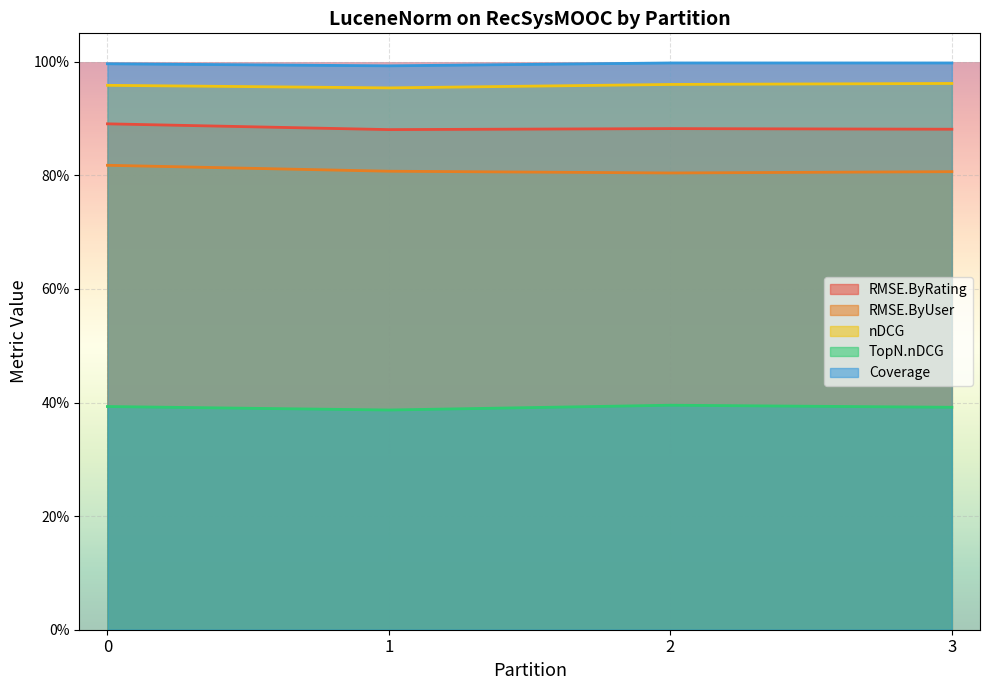

Which series changed the most between 0 and 2?

RMSE.ByUser